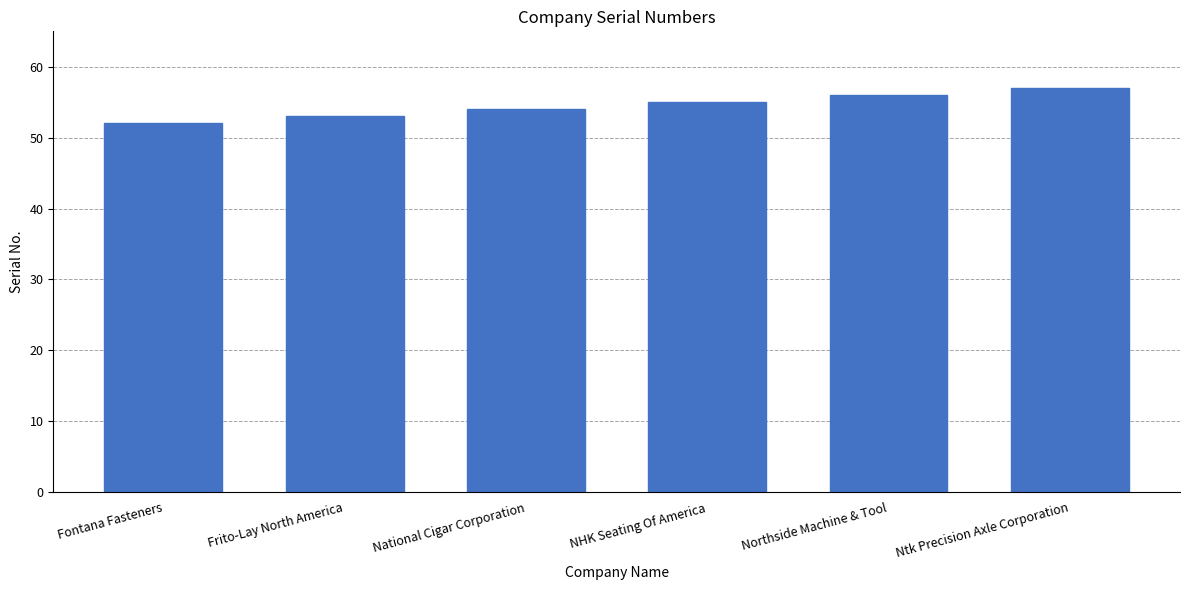

Count the values in the range 53 to 56.

4